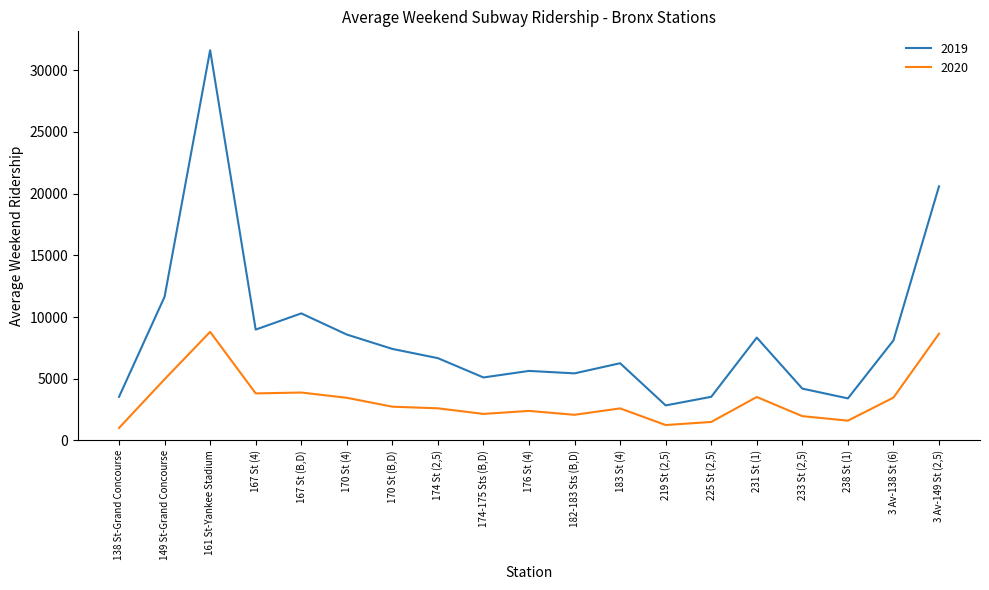

Is it true that 2020 equals 3598.0 at 176 St (4)?

False